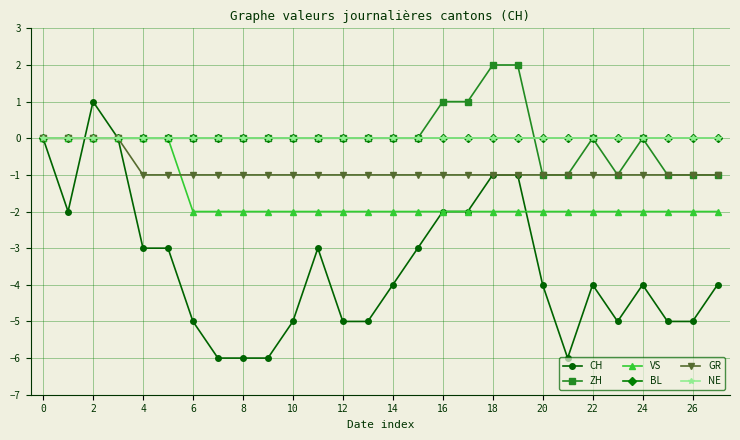

Does the chart have visible grid lines?

Yes